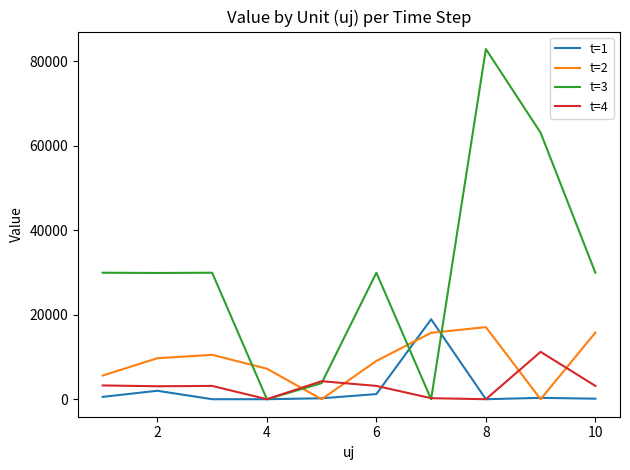

True or false: t=2 and t=4 intersect in this chart.

True